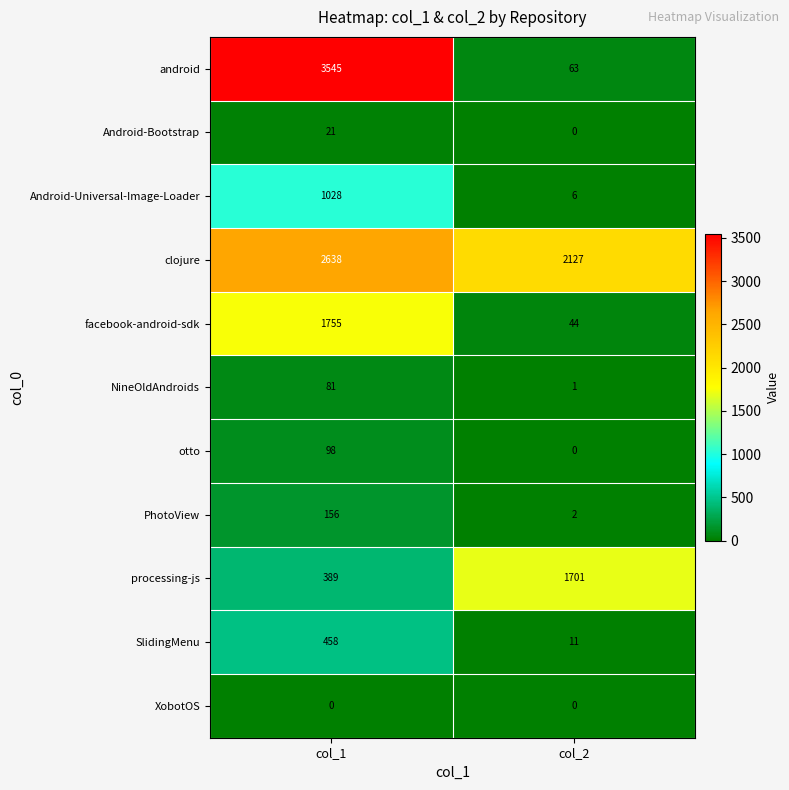

At which category is the sum across all series the highest?

col_1